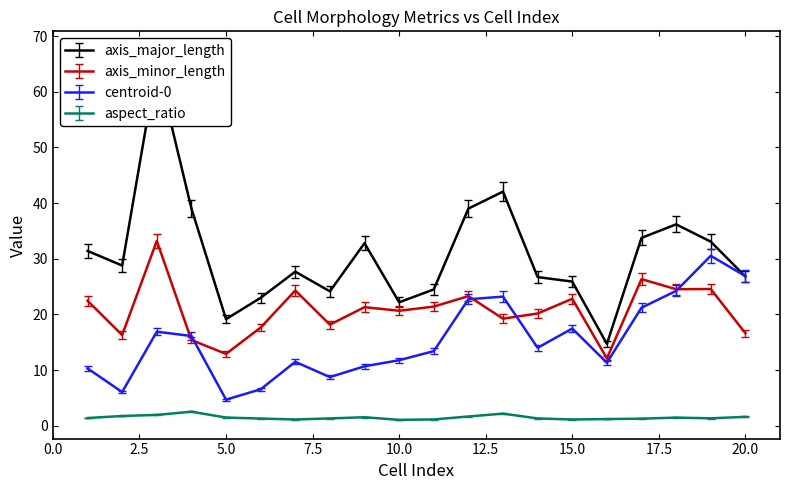

How many values in the axis_minor_length series are below 21?

10